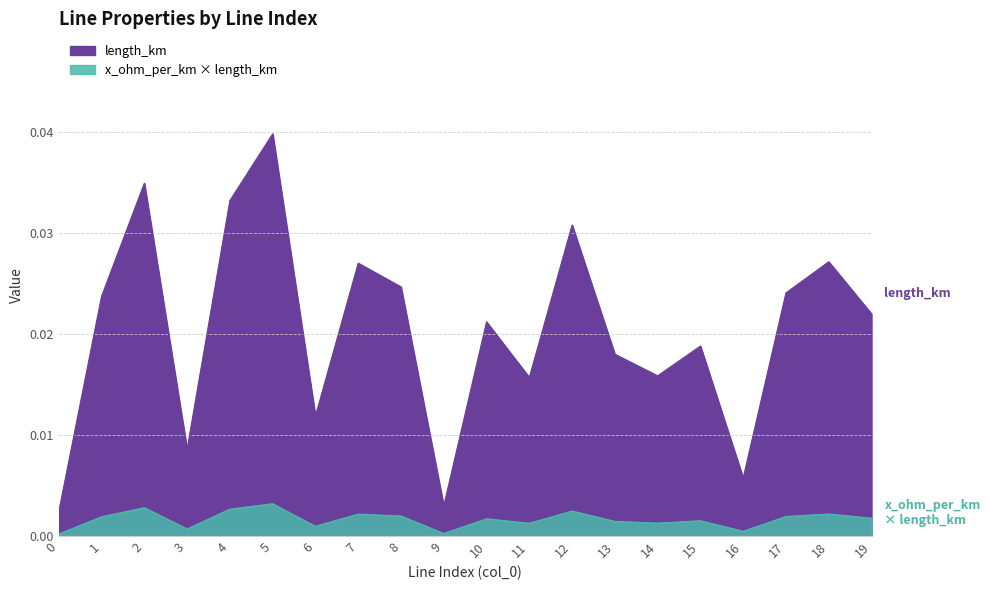

How many lines are shown in the chart?

1